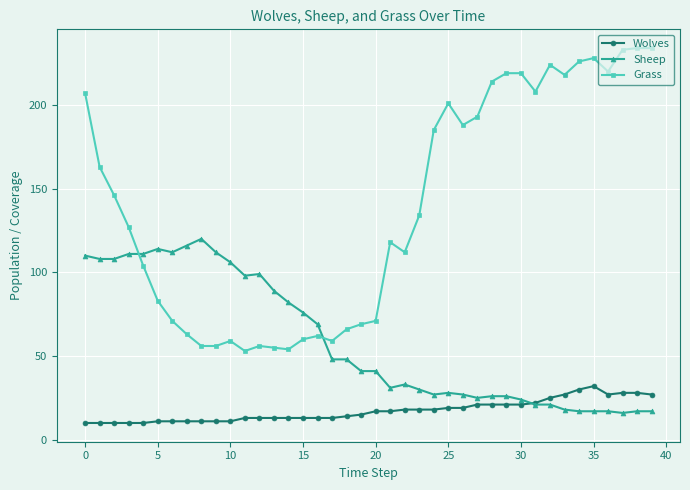

What is the value of the Grass point at the 37th from the left?

220